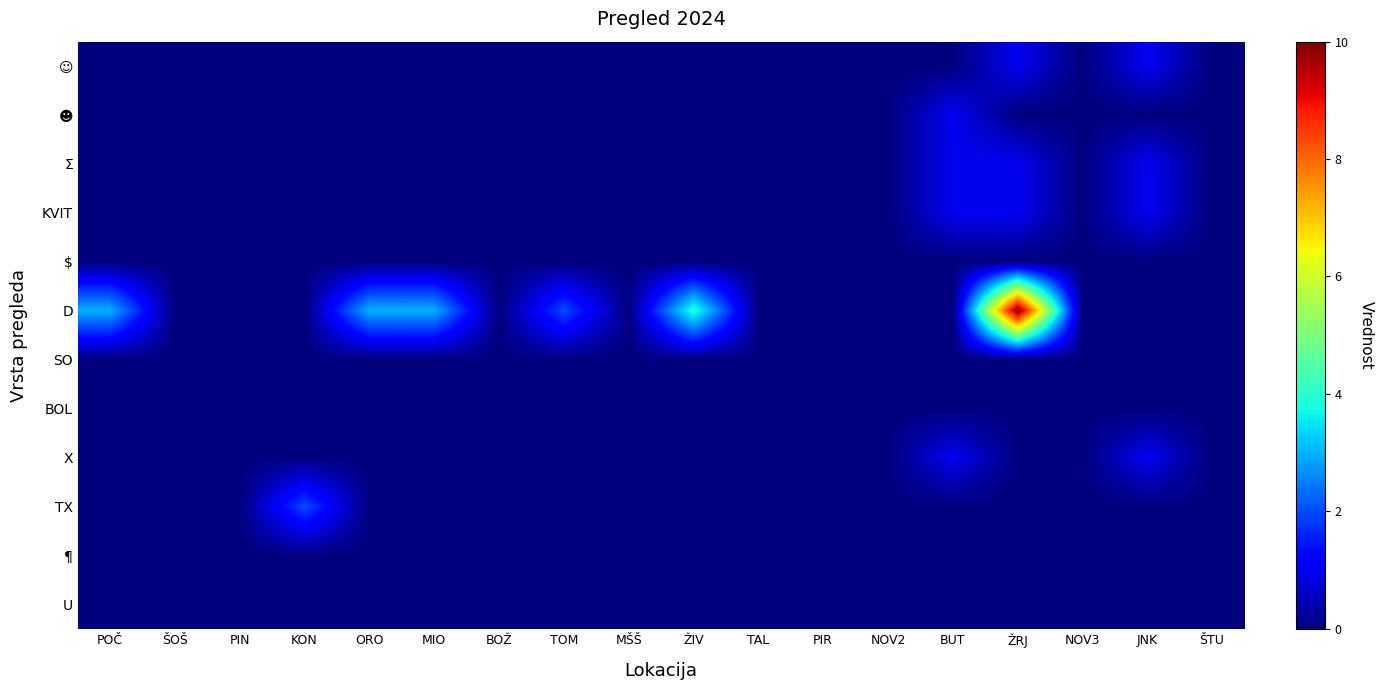

How many categories are shown in the chart?

18